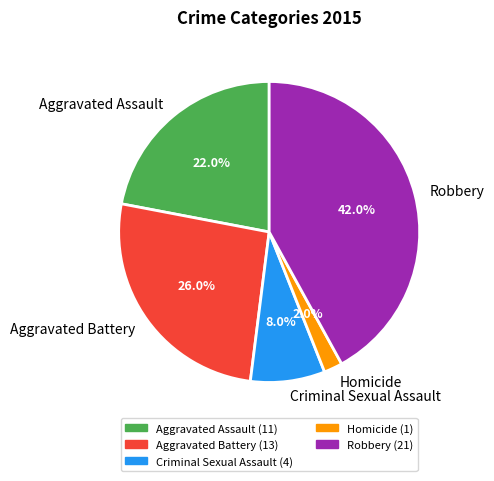

How many segments does this pie chart have?

5